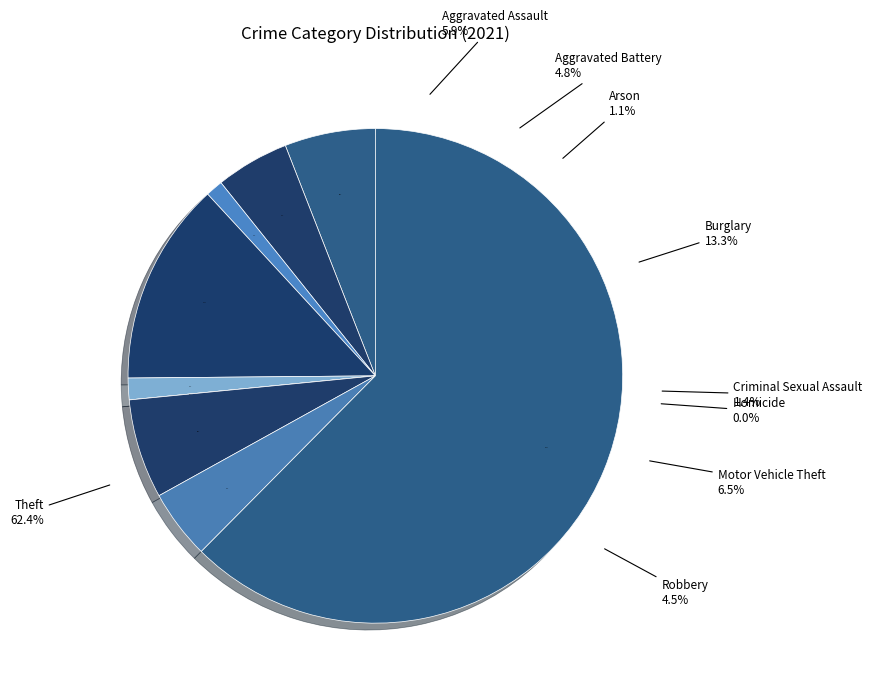

Is it true that Homicide is 1% of the pie?

False